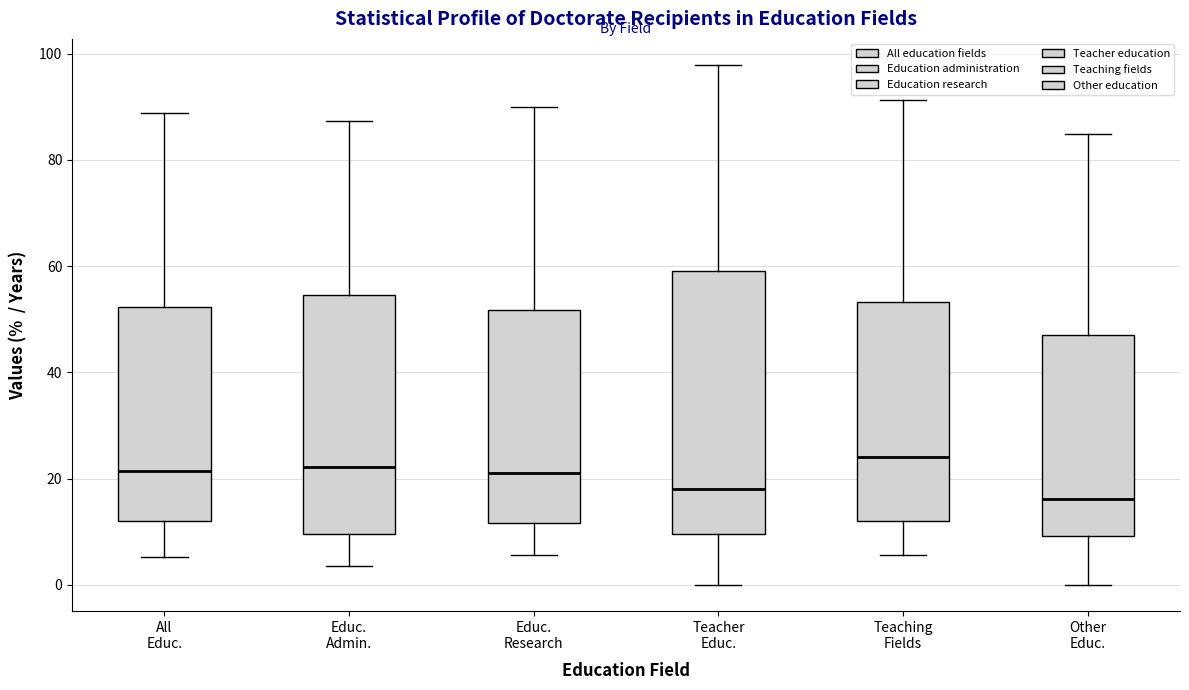

Which box's median line is the lowest?

Other Educ.